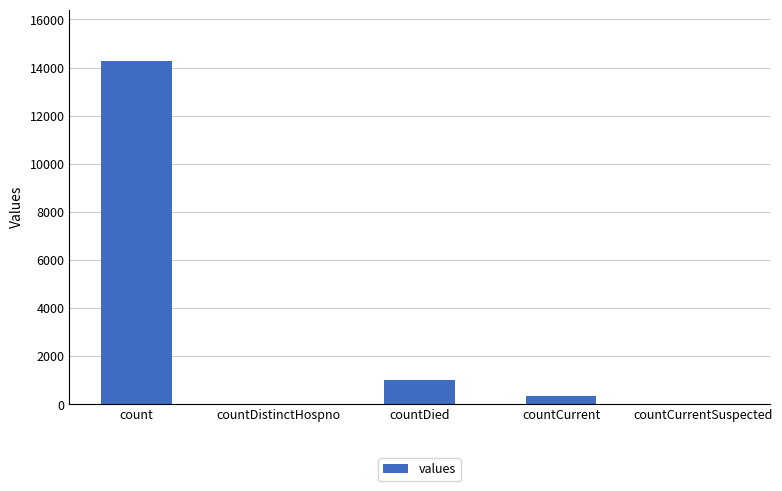

Which has a higher value, count or countCurrentSuspected?

count